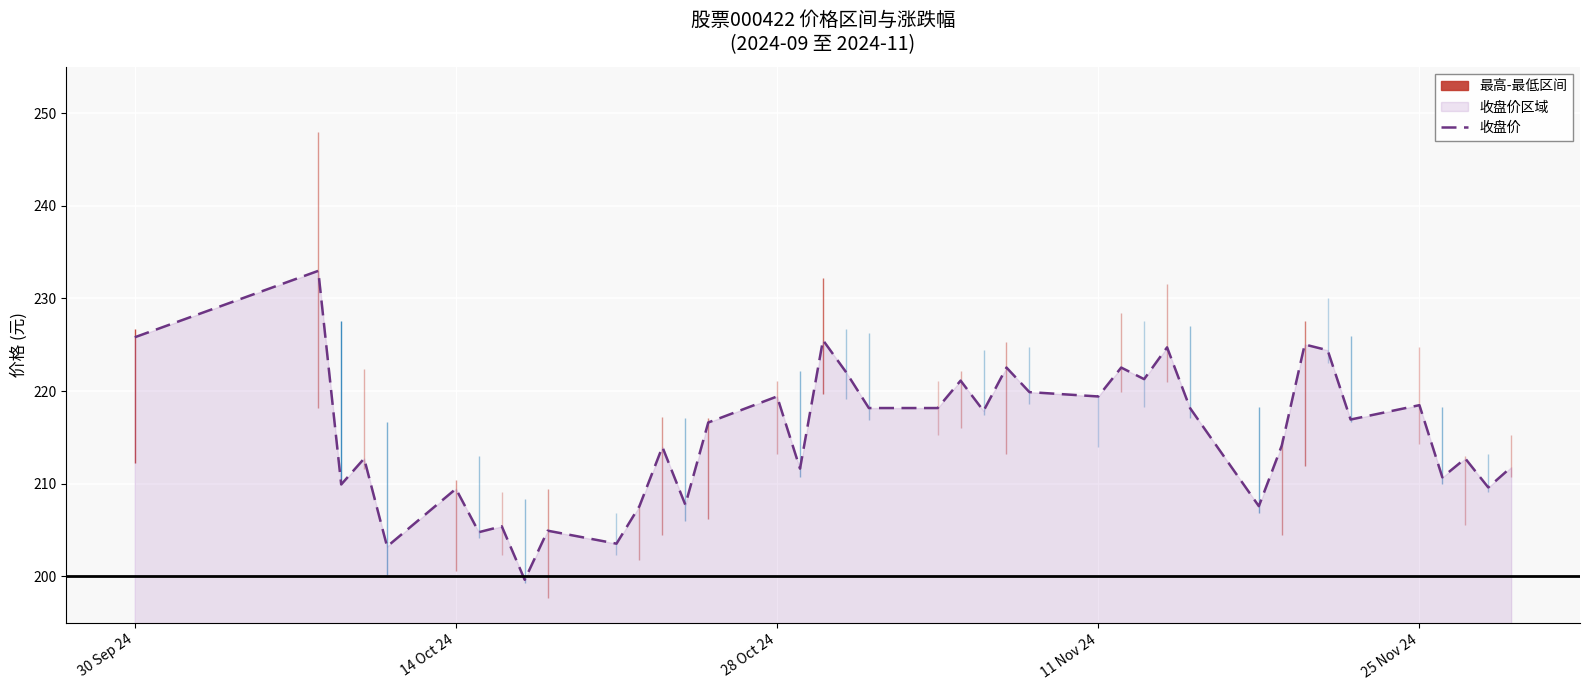

What is the sum of all values?

8612.1